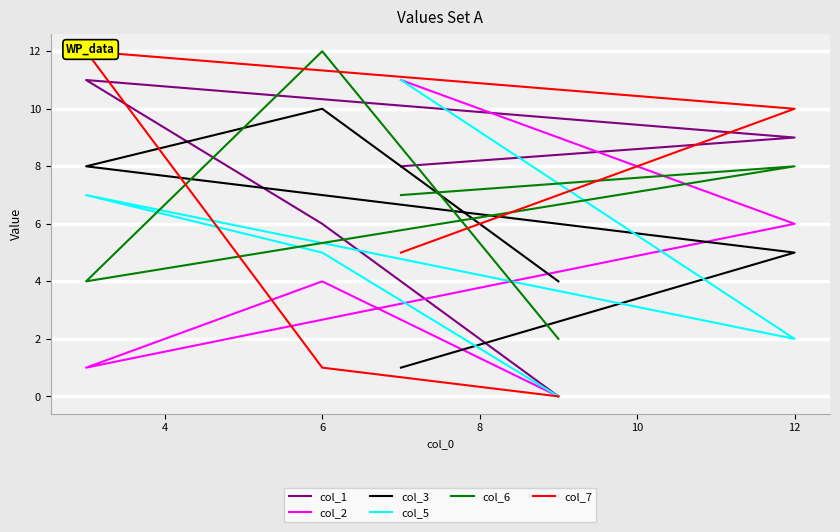

Reading left to right, extract all data points from this chart.

col_1: 0	6	11	9	8
col_2: 0	4	1	6	11
col_3: 4	10	8	5	1
col_5: 0	5	7	2	11
col_6: 2	12	4	8	7
col_7: 0	1	12	10	5